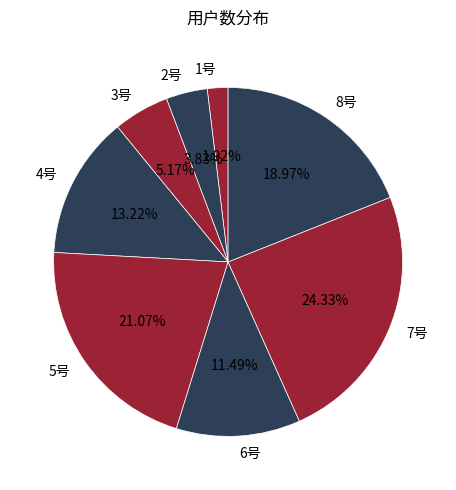

Between 5号 and 8号, which is larger?

5号